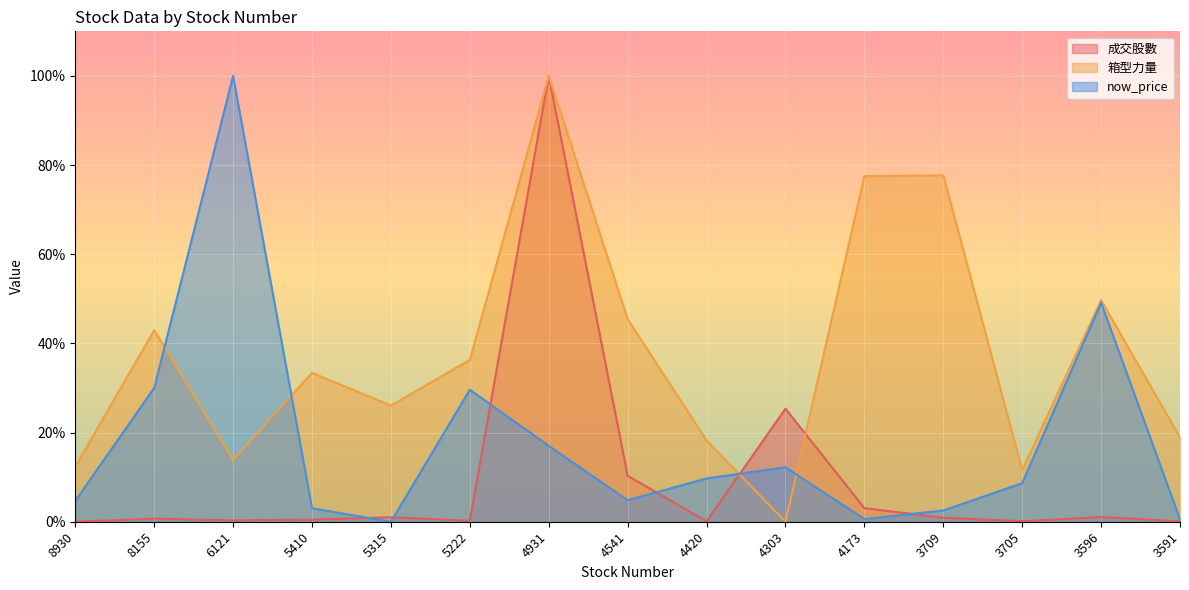

Reading left to right, list all the values displayed in this chart.

成交股數: 0.0	0.0	0.0	0.0	0.0	0.0	1.0	0.1	0.0	0.3	0.0	0.0	0.0	0.0	0.0
箱型力量: 0.1	0.4	0.1	0.3	0.3	0.4	1.0	0.5	0.2	0.0	0.8	0.8	0.1	0.5	0.2
now_price: 0.0	0.3	1.0	0.0	0.0	0.3	0.2	0.0	0.1	0.1	0.0	0.0	0.1	0.5	0.0